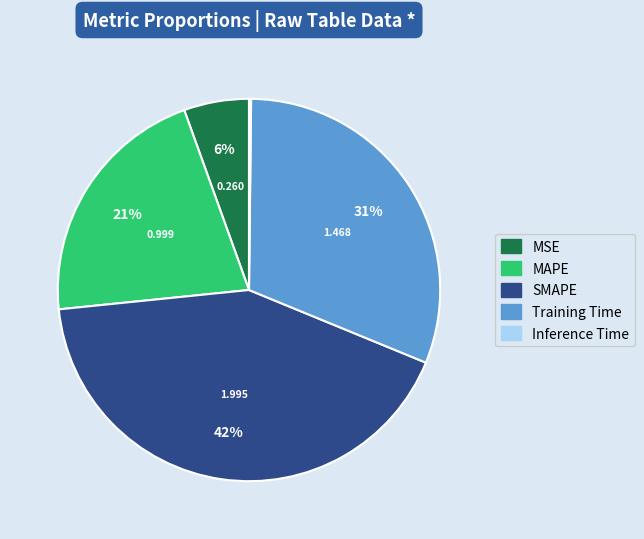

The MAPE slice represents 21% of the pie. True or false?

True